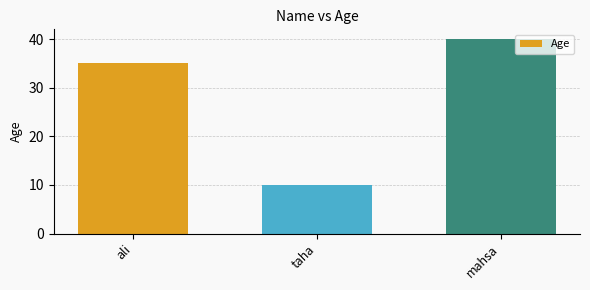

At which label is the value closest to 25?

ali